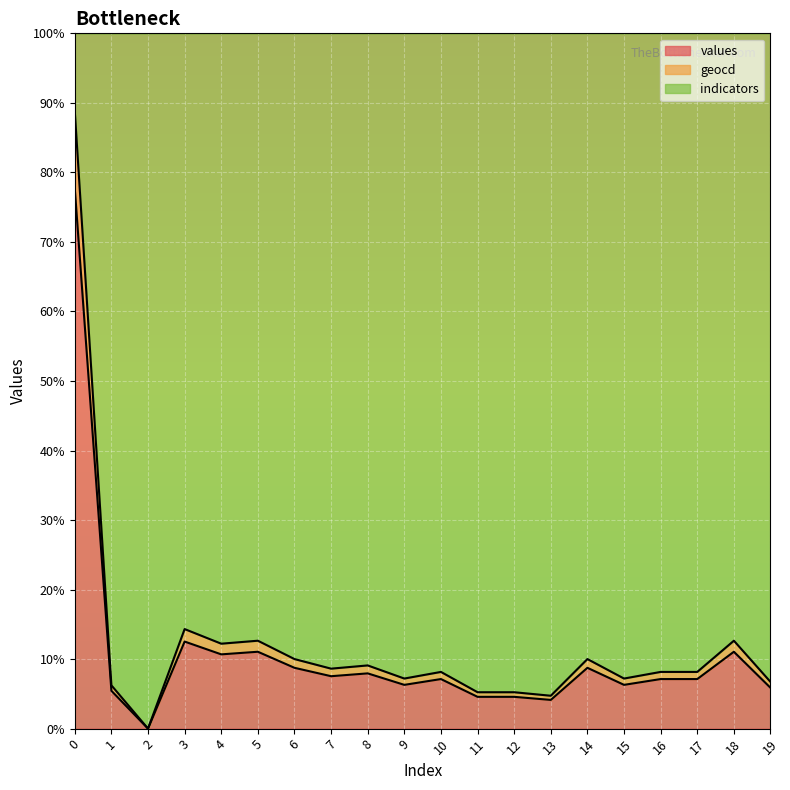

Is it true that geocd equals 5.0 at 5?

False